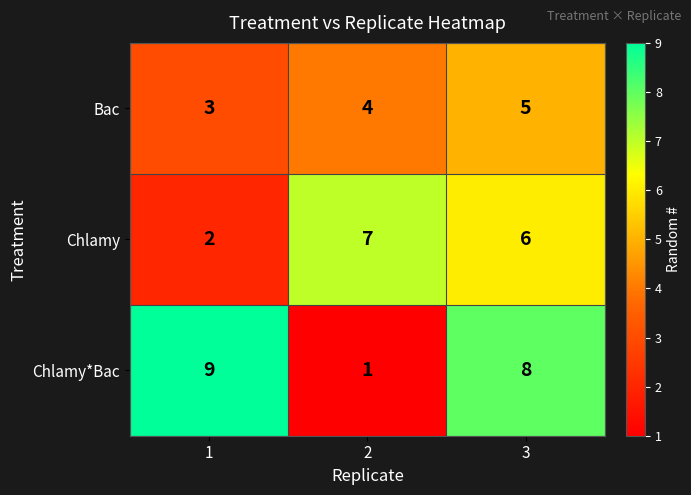

Reading left to right, what are all the values shown in this chart?

Bac: 3	4	5
Chlamy: 2	7	6
Chlamy*Bac: 9	1	8